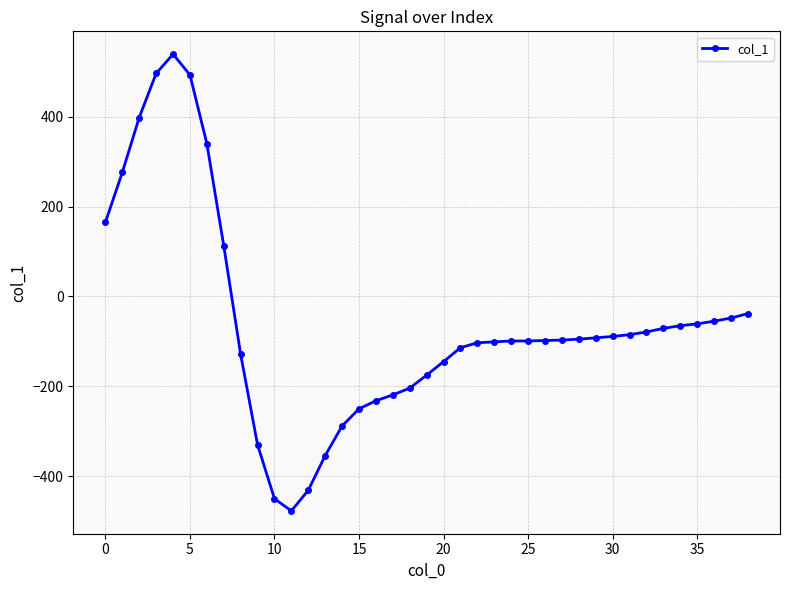

What is the greatest value displayed?

539